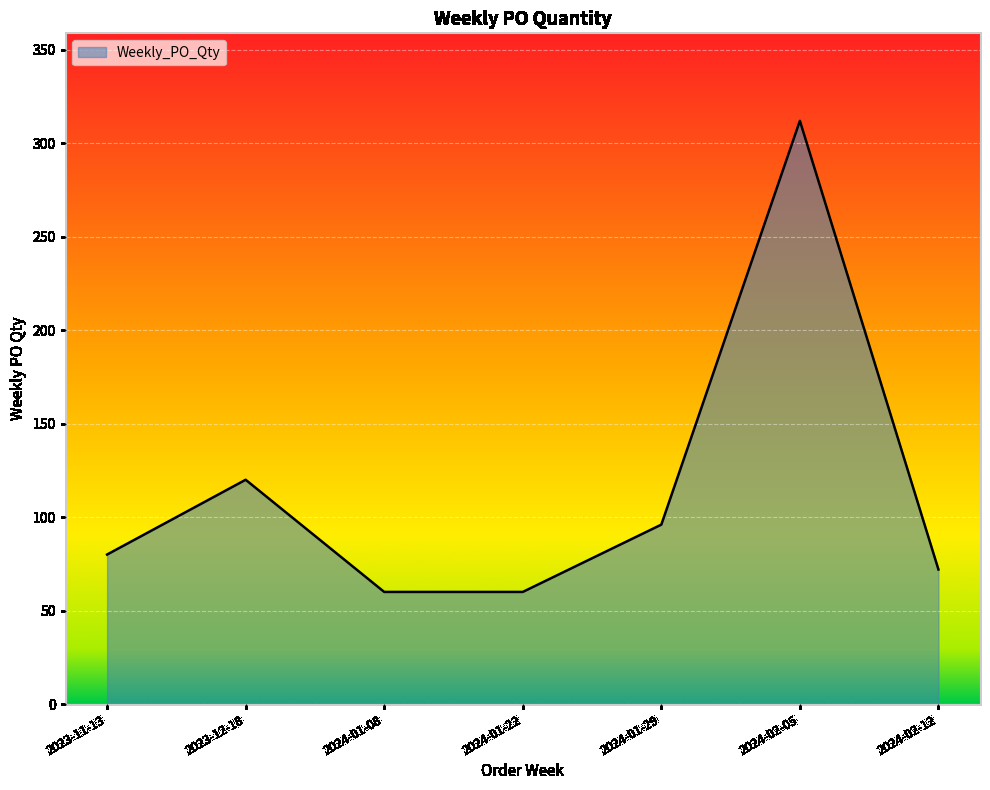

Does the chart have visible grid lines?

Yes